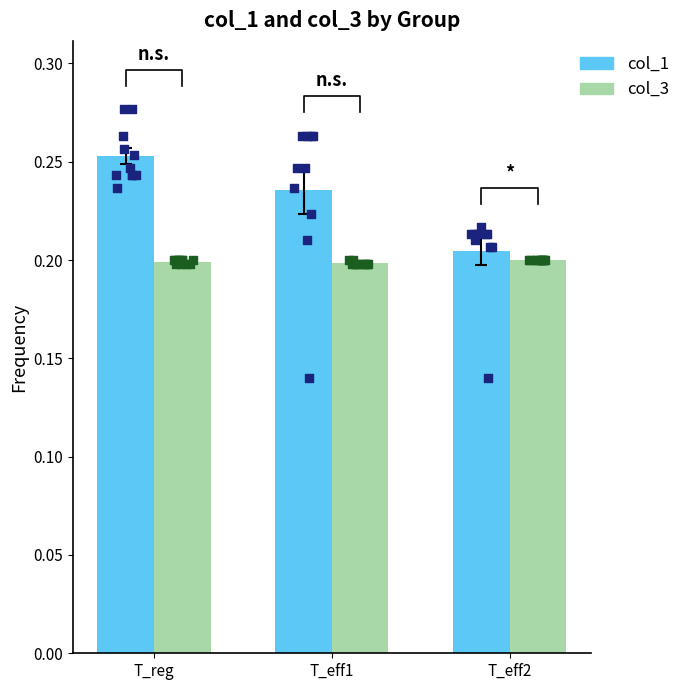

Which series has the largest Y range (max minus min)?

col_1